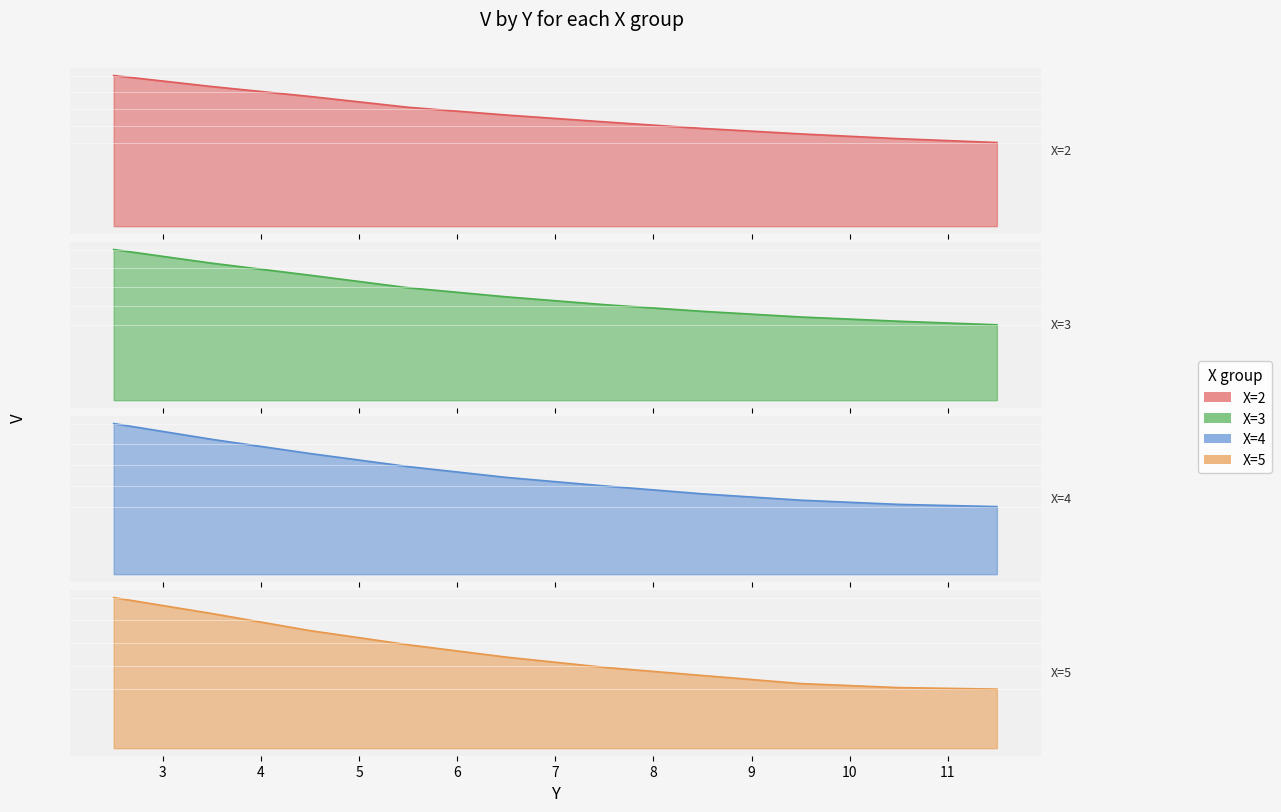

What is the sum of all X=4 values?

53.9